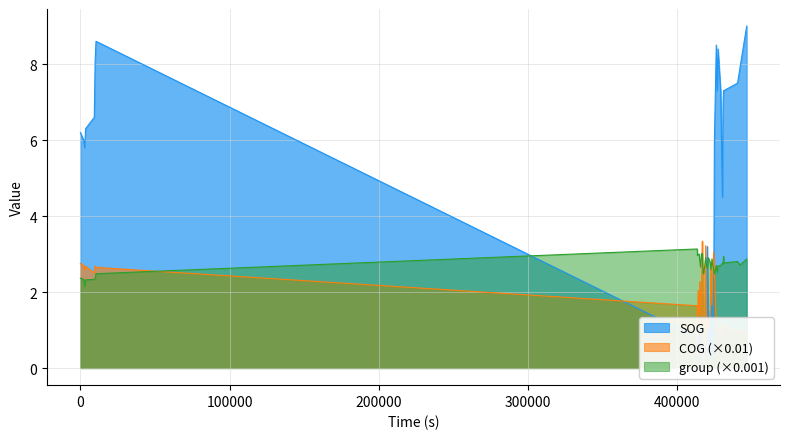

What are all the series names shown in the legend?

SOG, COG, group